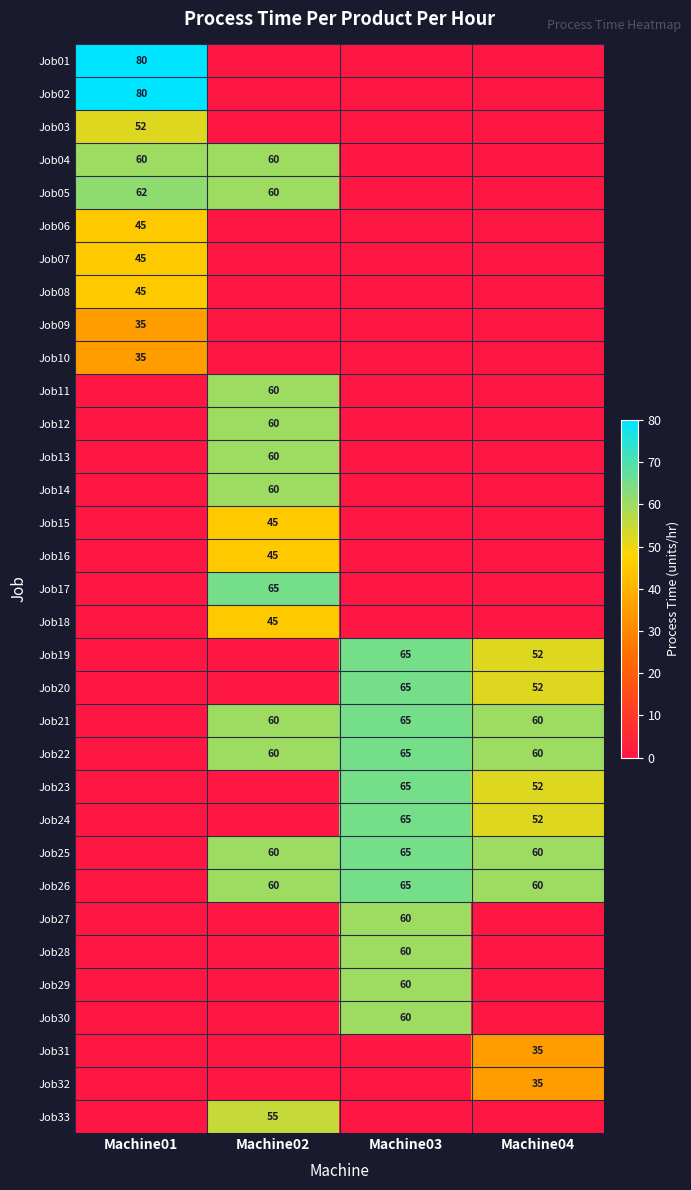

Is it true that Job04 equals 35 at Machine02?

False